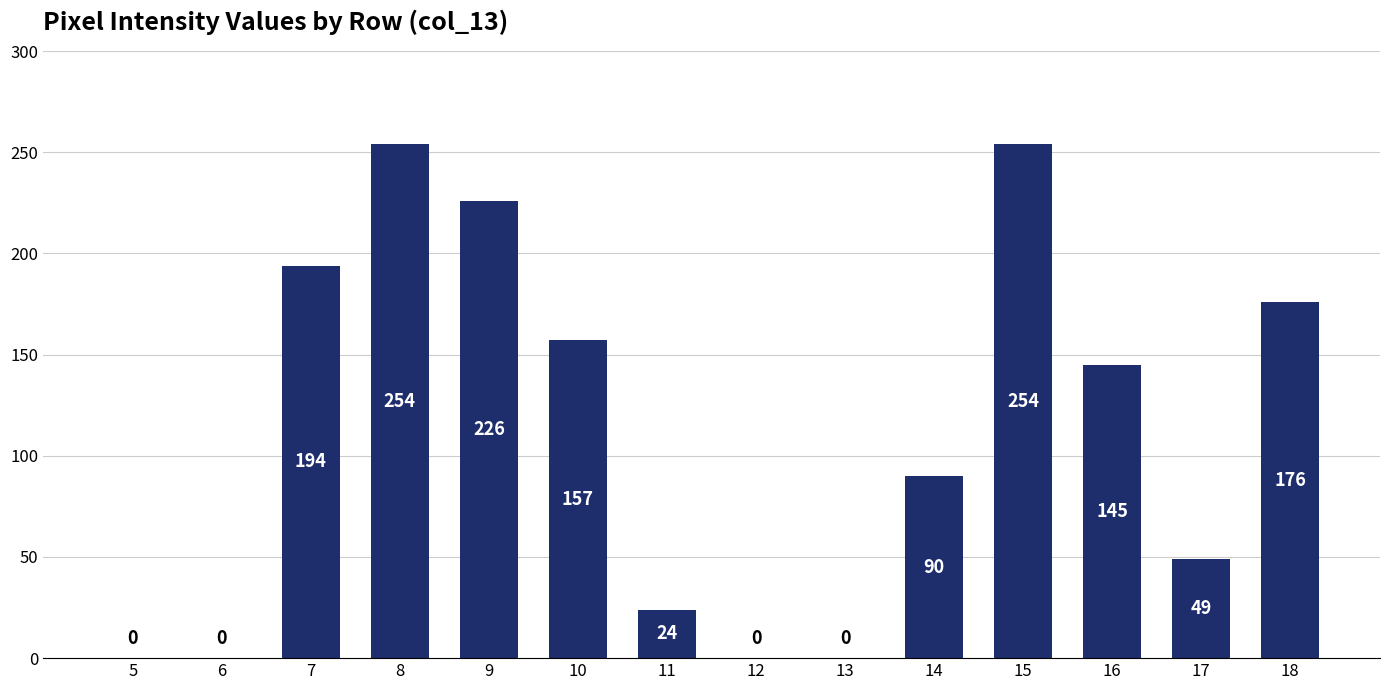

At which label does the data first exceed 145?

7